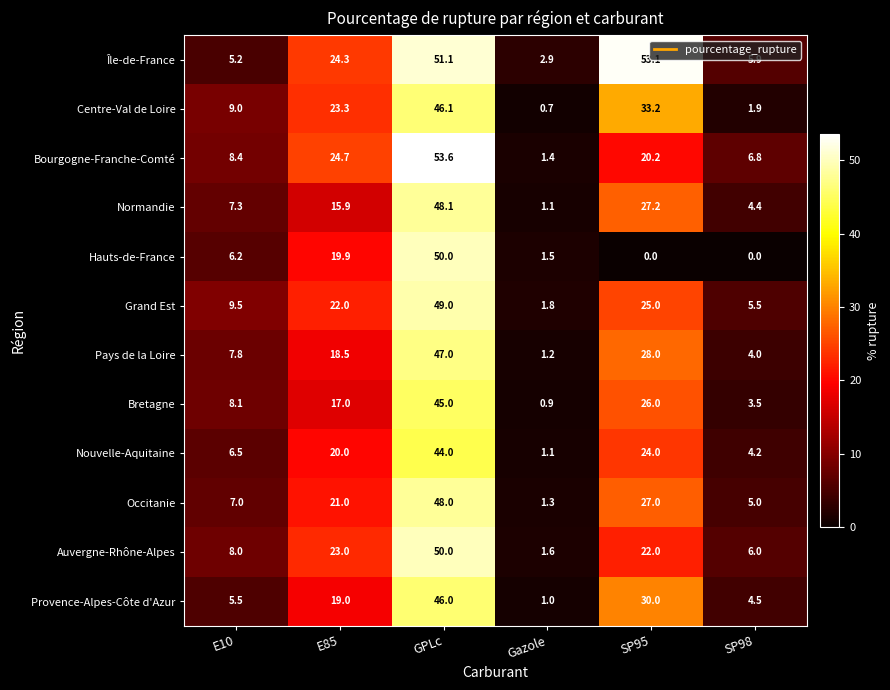

How many data points does each series have?

6